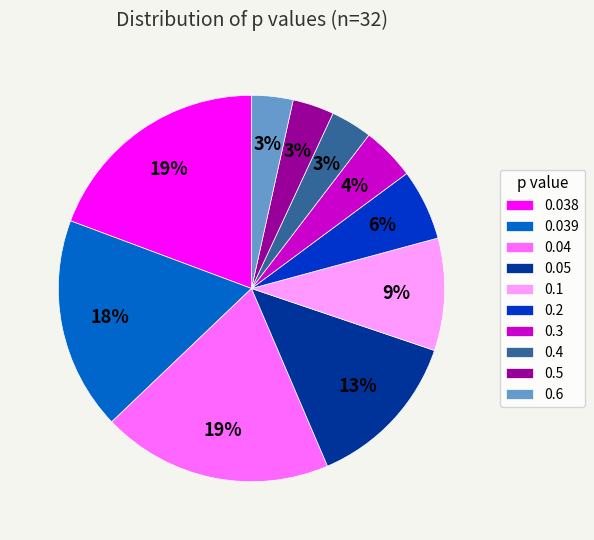

What percentage is the 0.5 slice, to the nearest percent?

3%